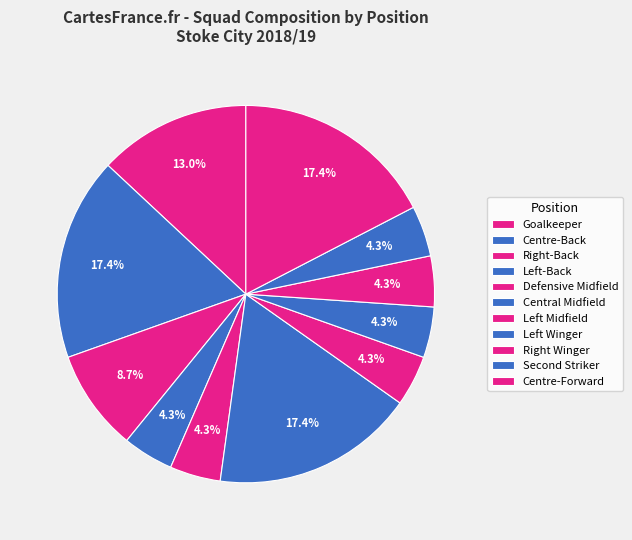

To the nearest percent, what is the average slice percentage?

9%